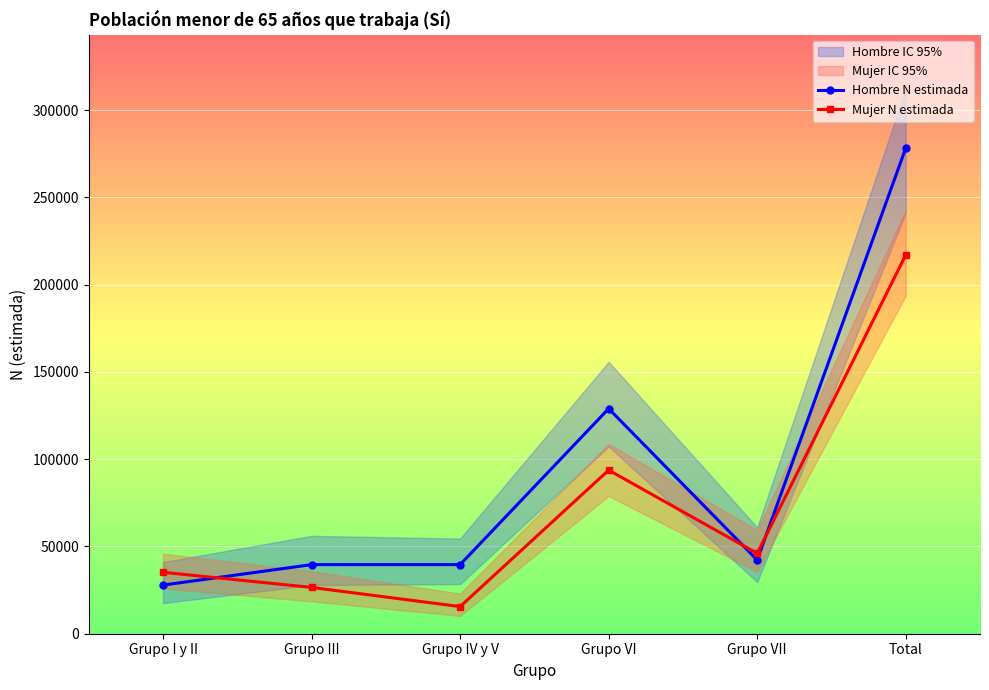

What is the spread (max minus min) of values at Grupo III?

13059